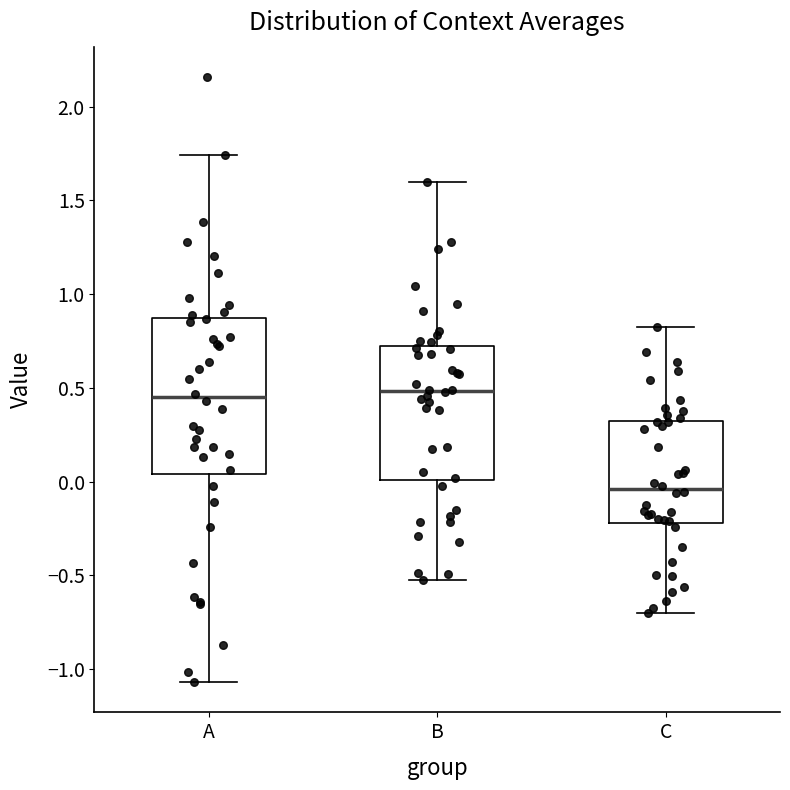

Where does the median line of the box for A sit on the y-axis? The values are not printed on the chart, so give them approximately, as read against the axis.

0.45